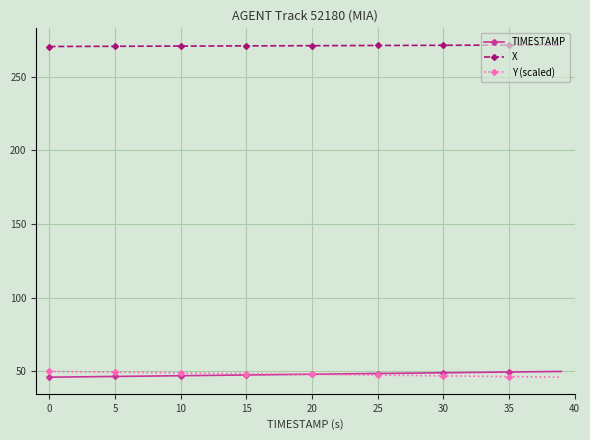

What is the value of the TIMESTAMP point at the 14th from the left?

47.3